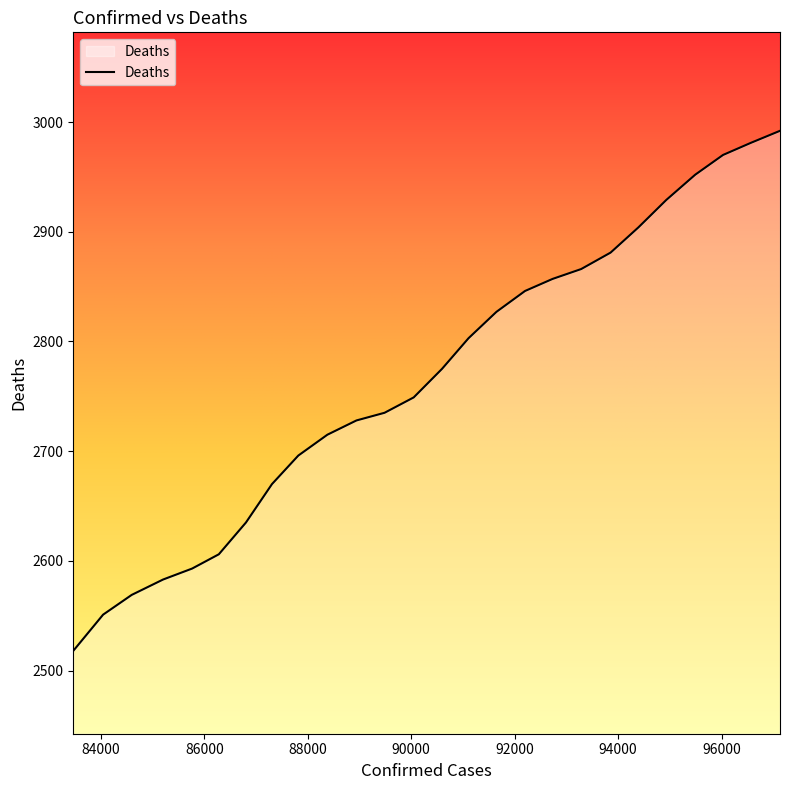

Reading left to right, what are all the values shown in this chart?

2518	2551	2569	2583	2593	2606	2635	2670	2696	2715	2728	2735	2749	2775	2803	2827	2846	2857	2866	2881	2904	2929	2952	2970	2981	2992